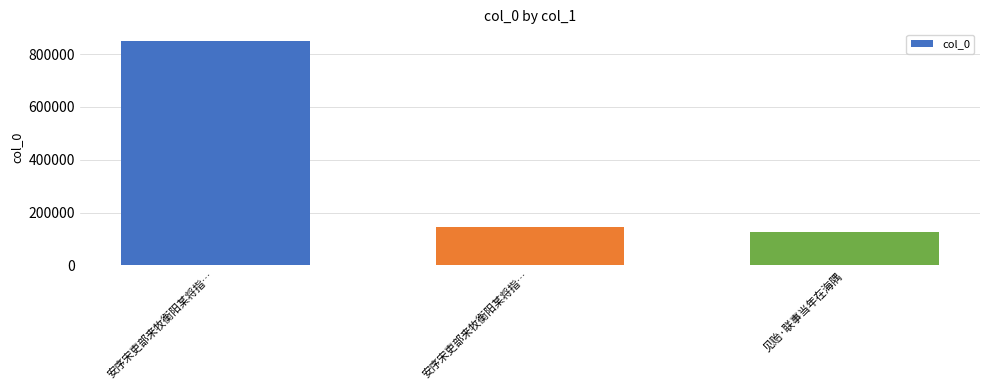

Between 见贻·联事当年在海隅 and 安序宋吏部来牧衡阳某将指…, which is larger?

安序宋吏部来牧衡阳某将指…